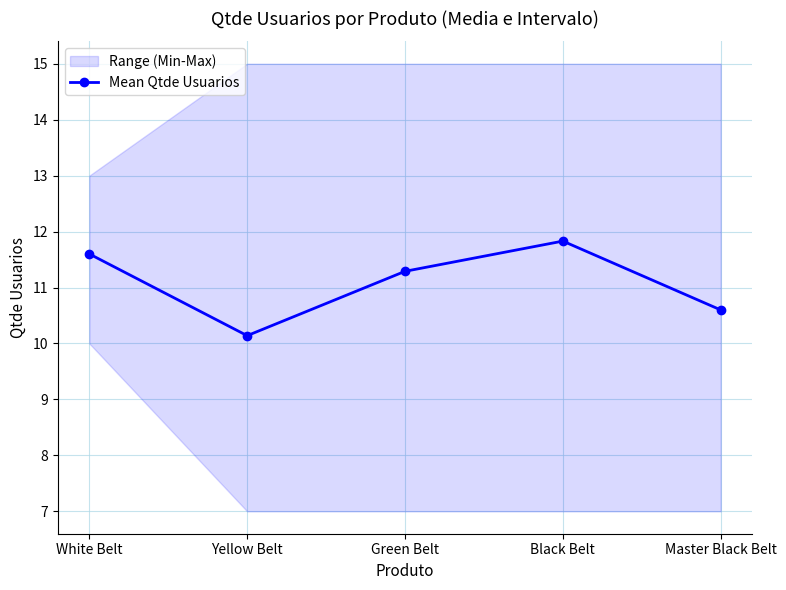

What is the change in value from White Belt to Master Black Belt?

-1.0